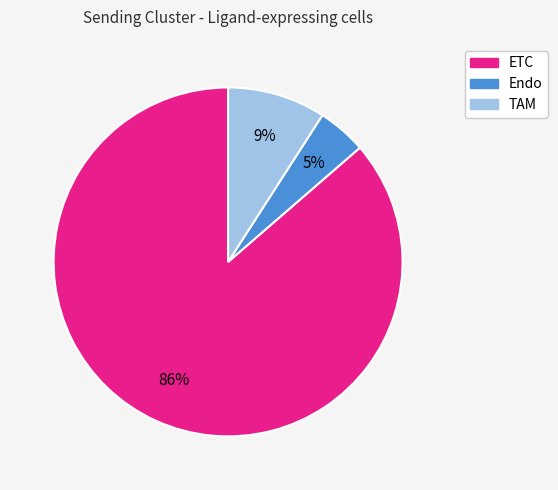

Which slice represents more than half of the pie?

ETC